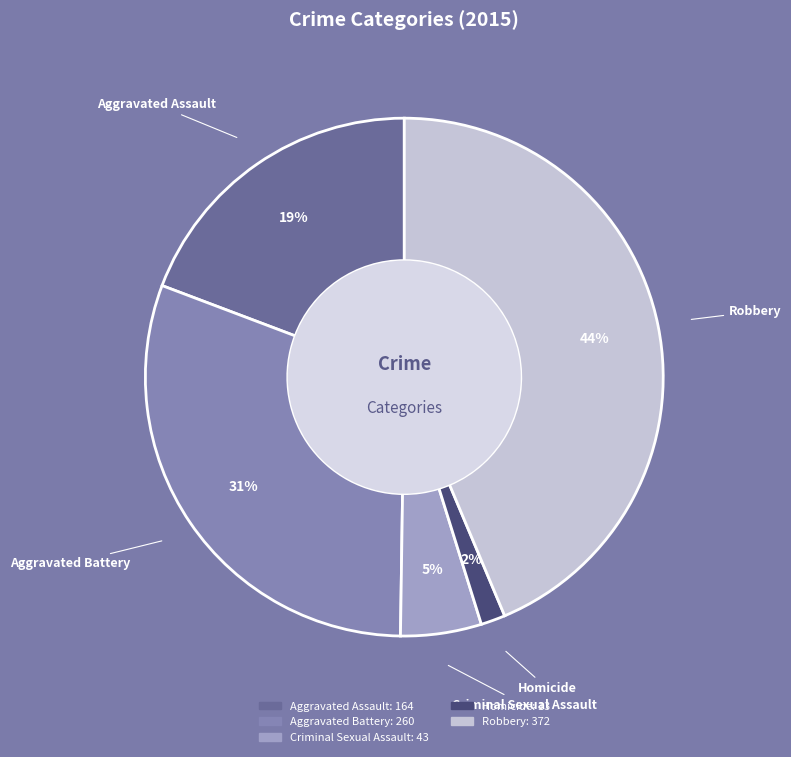

Does Homicide account for over 50% of the chart?

No